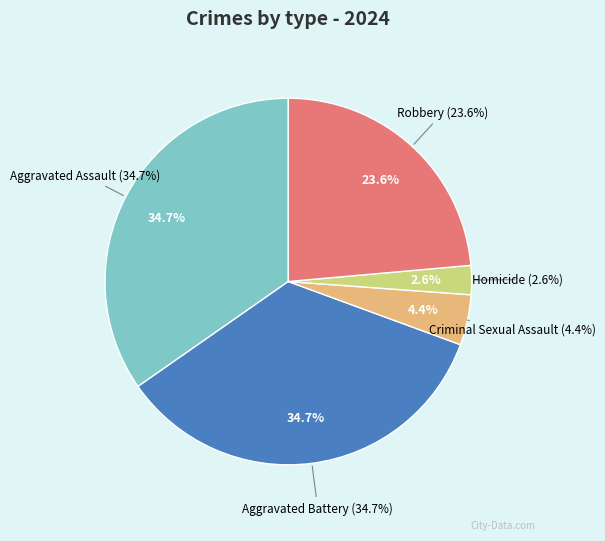

The Homicide slice represents 1% of the pie. True or false?

False